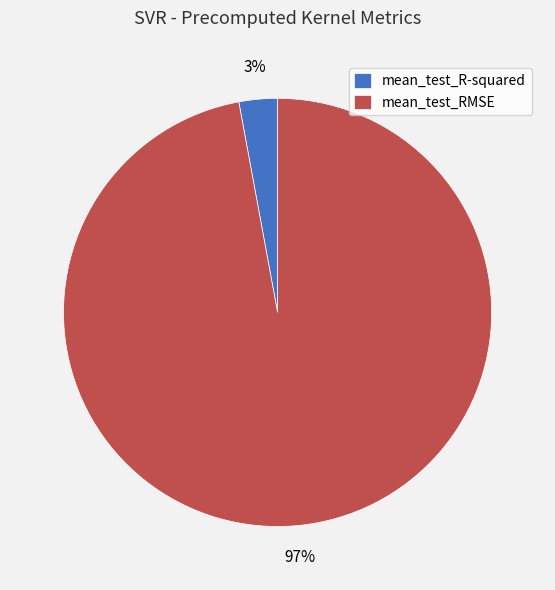

Is the sum of mean_test_R-squared and mean_test_RMSE greater than half?

Yes